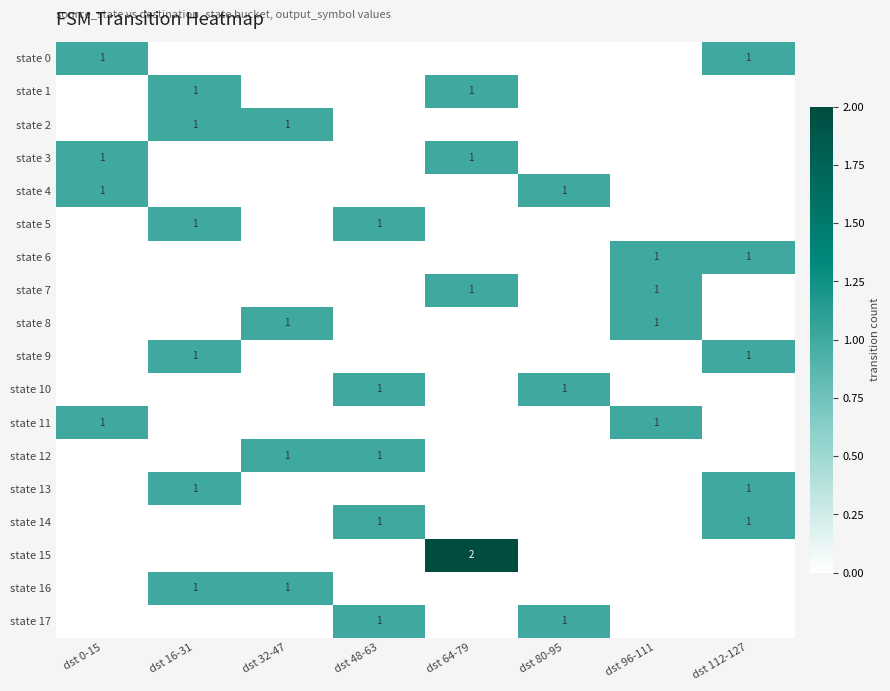

True or false: state 0 has a value of 2 at dst 112-127.

False